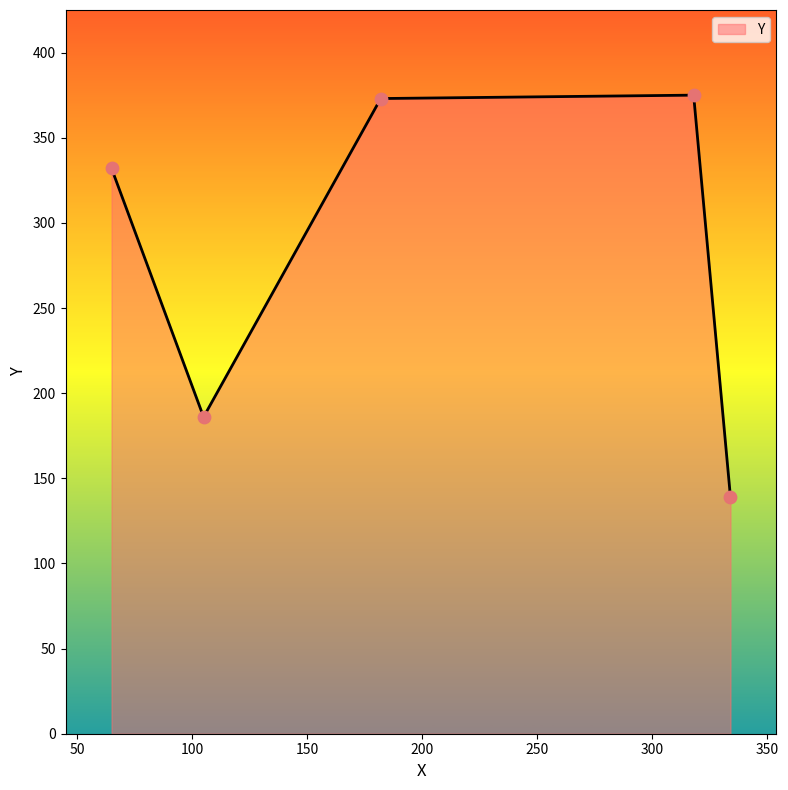

What is the smallest value displayed?

139